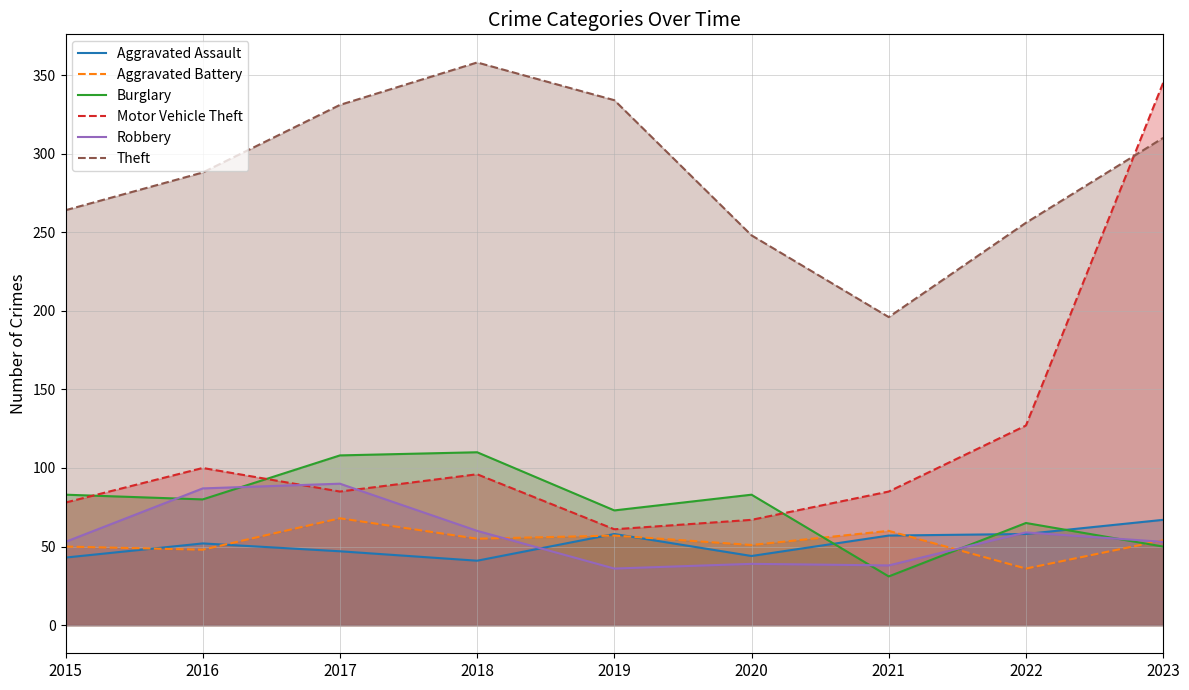

At which label is Motor Vehicle Theft closest to 203?

2022